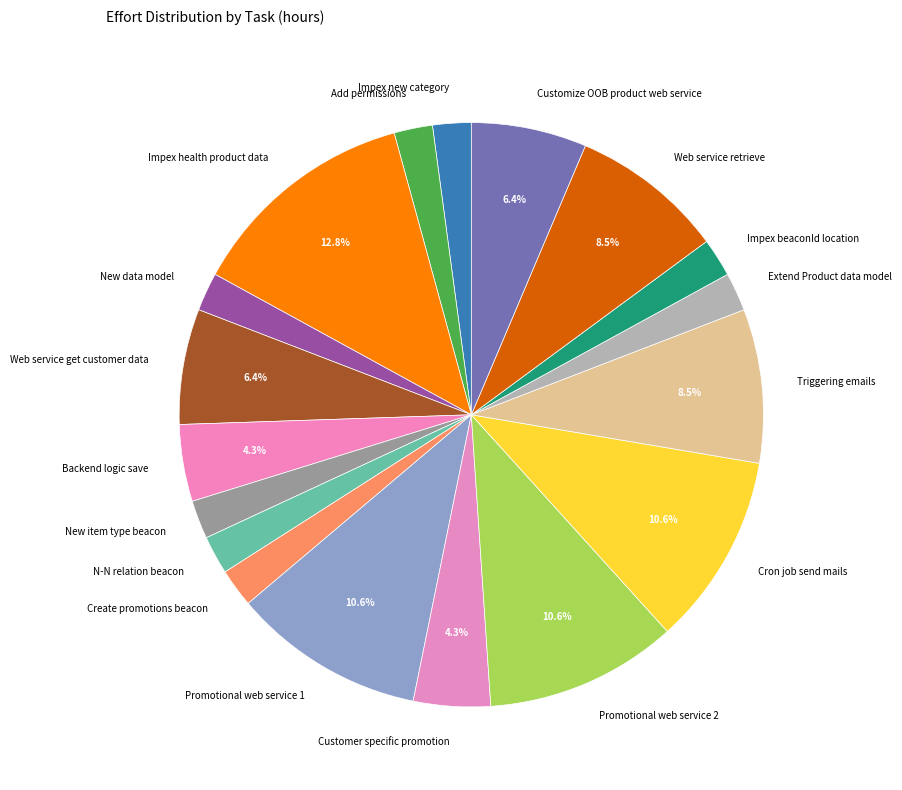

What portion of the pie excludes Customer specific promotion?

95.7%